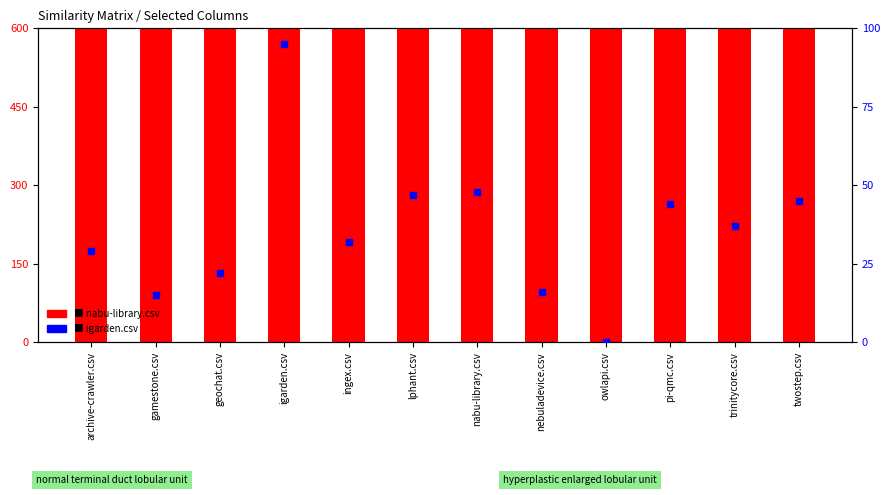

Which series has the largest total across all categories?

nabu-library.csv